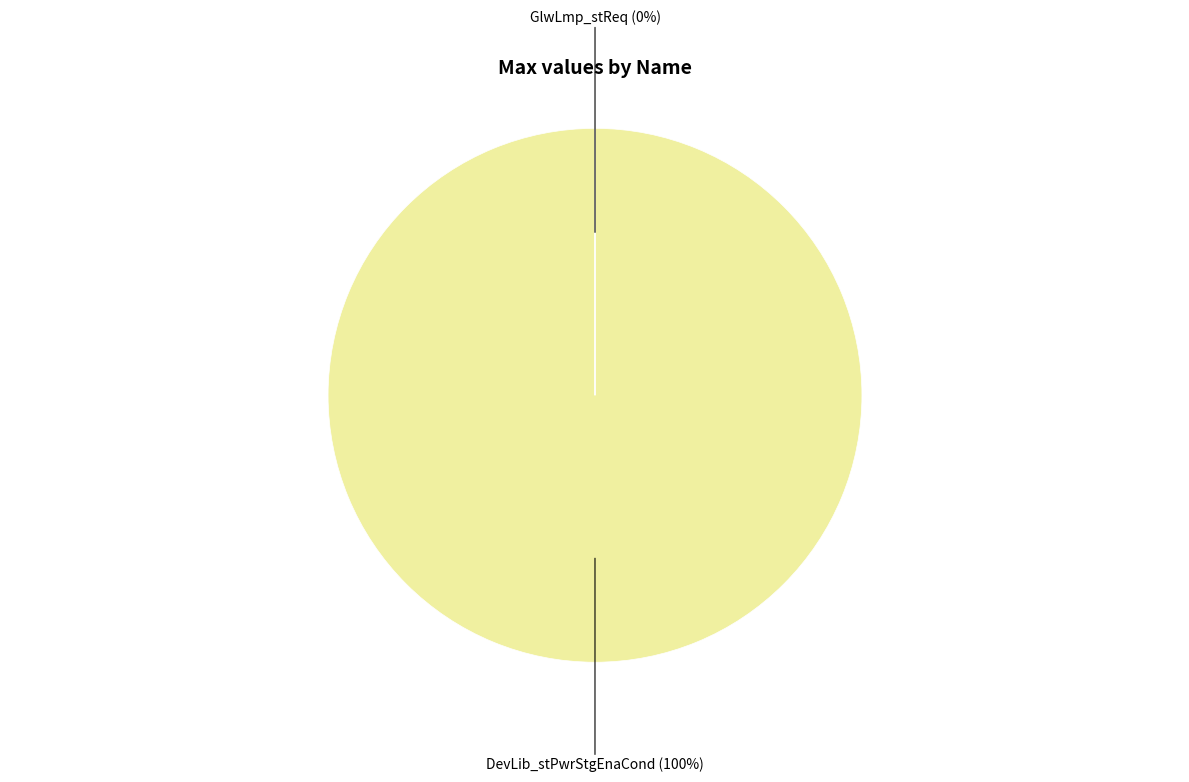

What is the total percentage of GlwLmp_stReq and DevLib_stPwrStgEnaCond?

100.0%